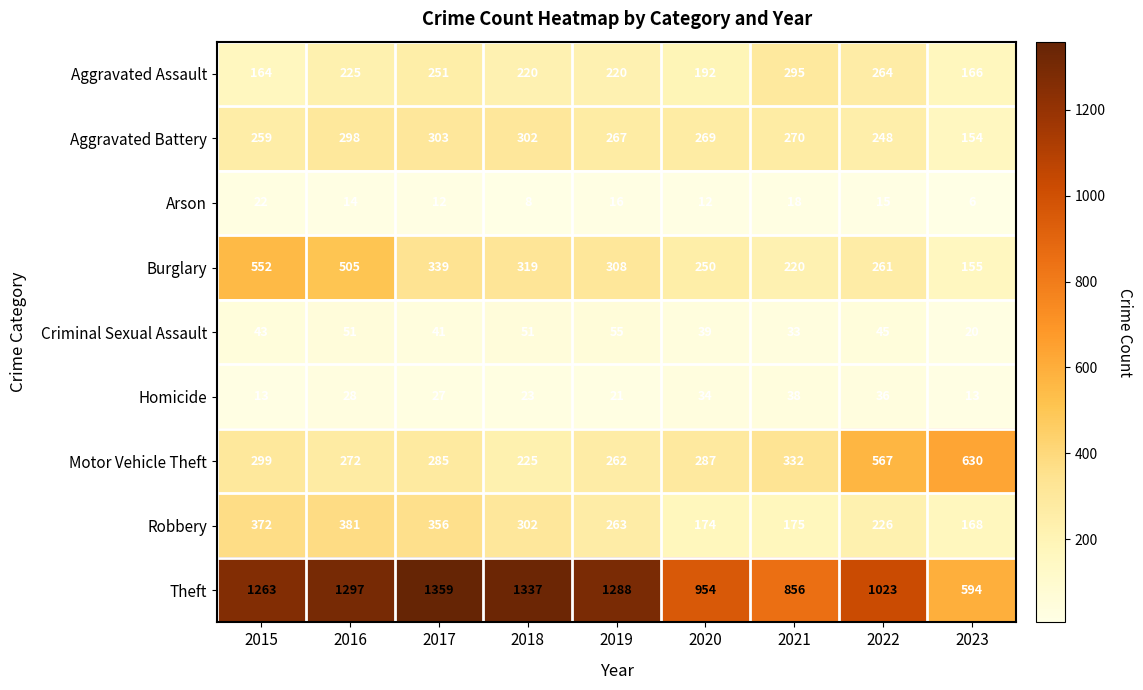

At how many categories does at least one series exceed 357?

9